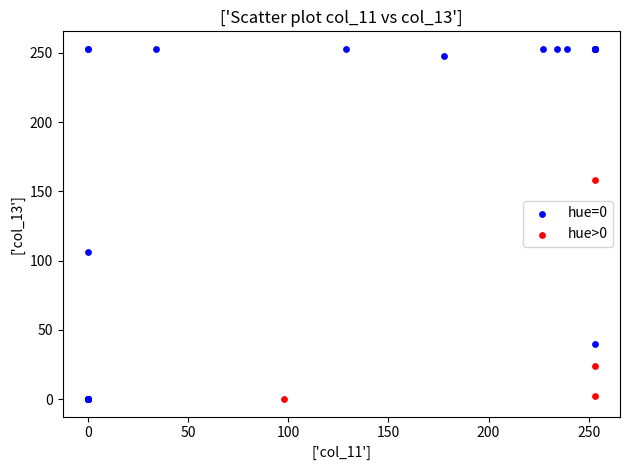

Which series has the largest Y range (max minus min)?

hue=0